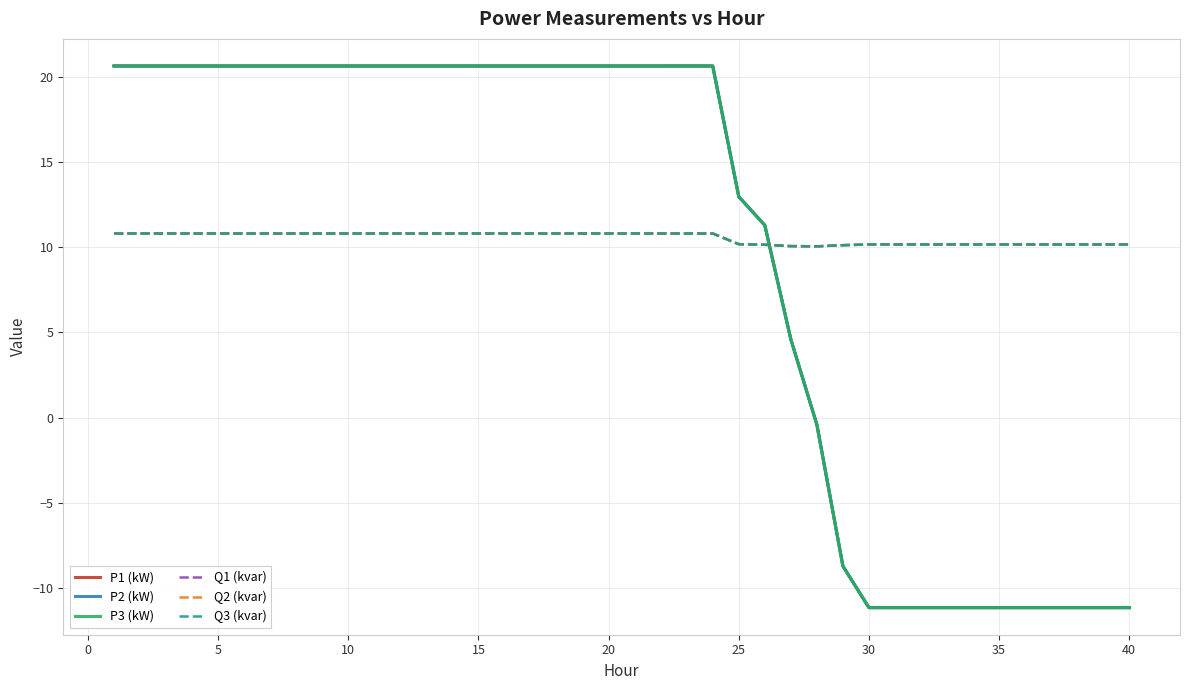

Which series has the widest spread of values?

P2 (kW)